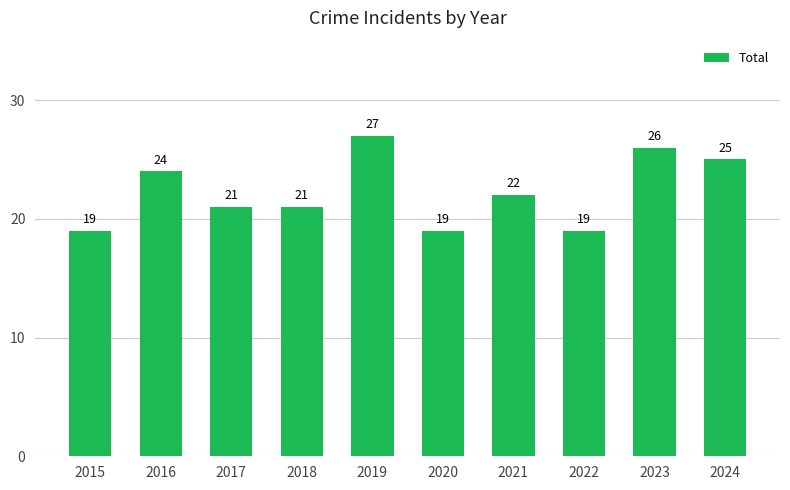

Are the bars horizontal?

No